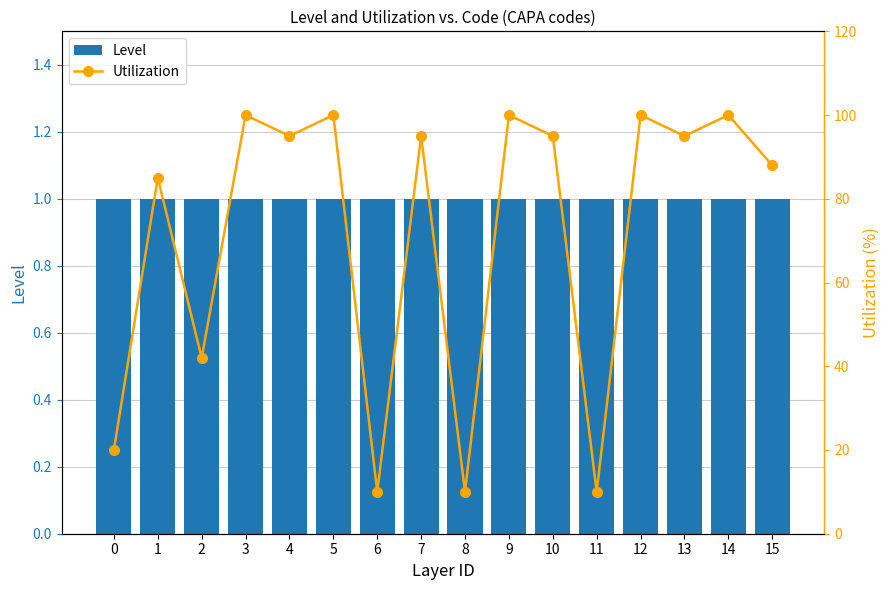

Count the number of categories in the chart.

16